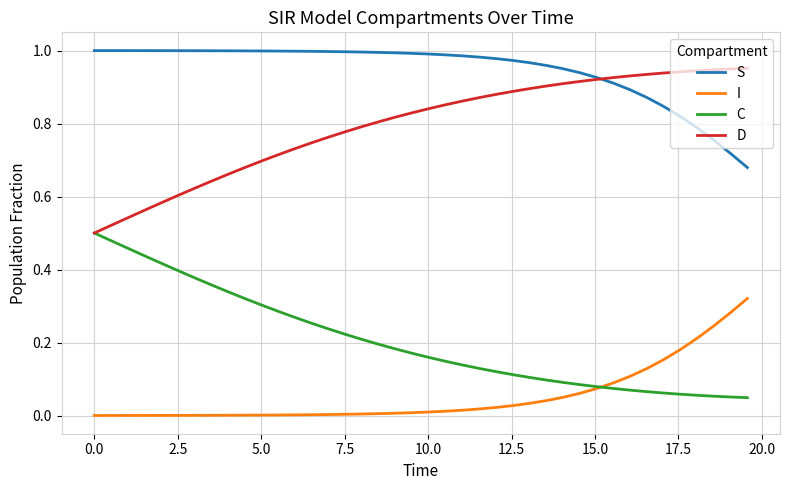

Which series has the largest total across all categories?

S